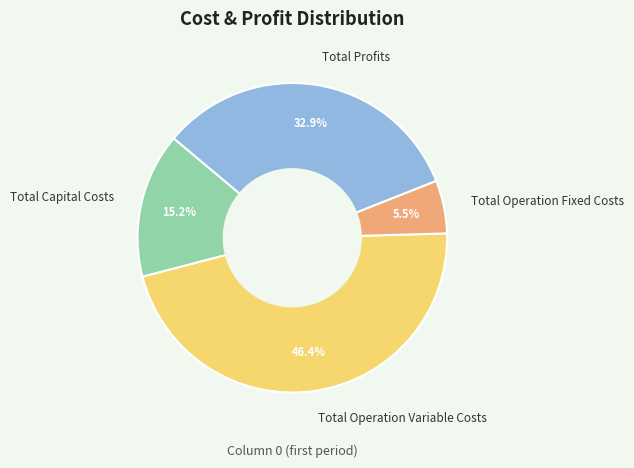

Combined, do Total Operation Variable Costs and Total Operation Fixed Costs account for over 50%?

Yes